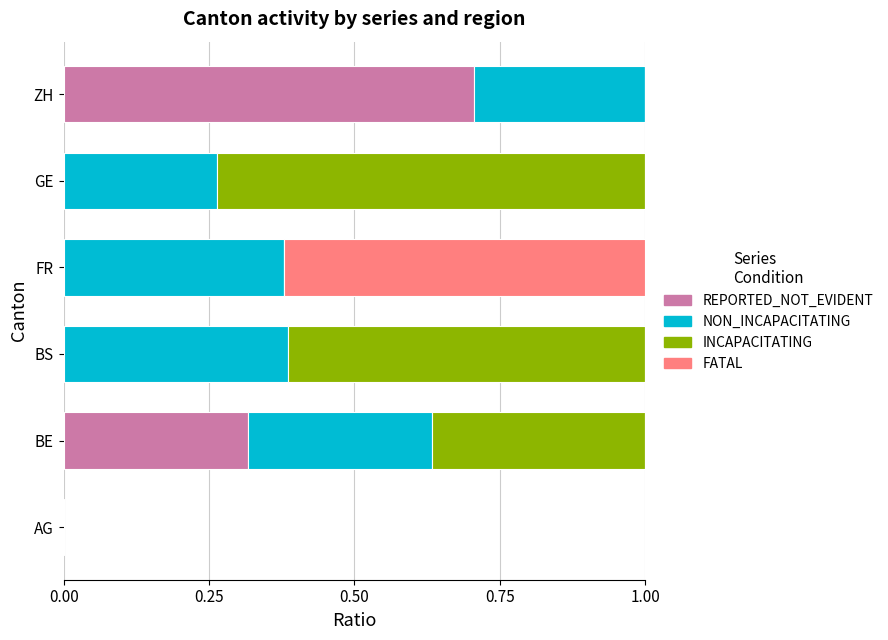

True or false: REPORTED_NOT_EVIDENT has a value of 0.3 at GE.

False